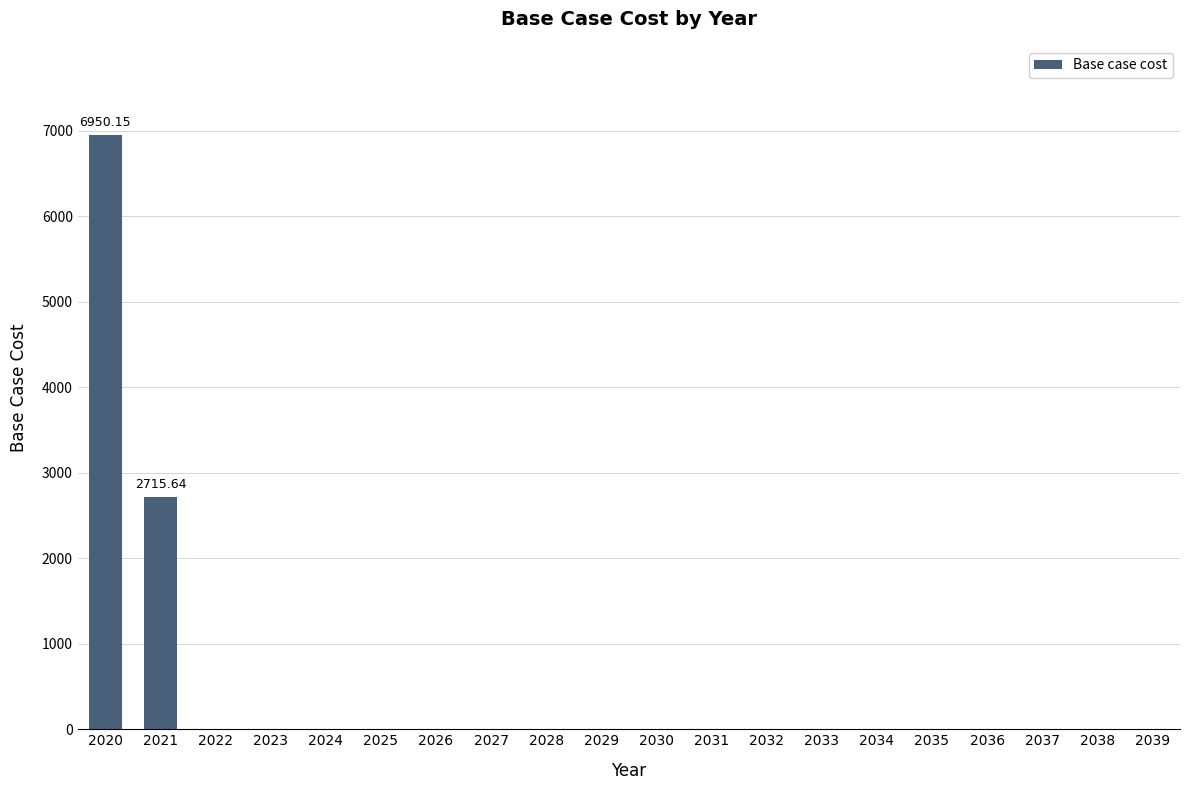

Reading left to right, what are all the values shown in this chart?

6950.2	2715.6	0.0	0.0	0.0	0.0	0.0	0.0	0.0	0.0	0.0	0.0	0.0	0.0	0.0	0.0	0.0	0.0	0.0	0.0